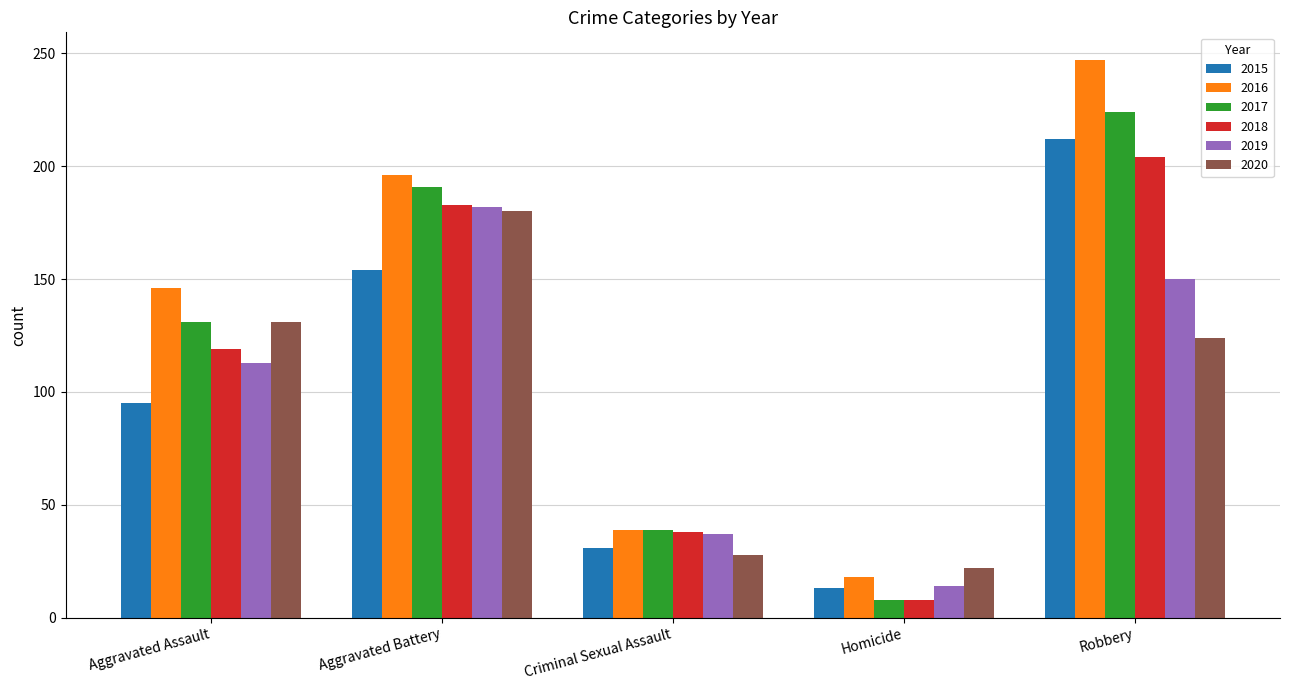

What is the maximum value shown in the chart?

247